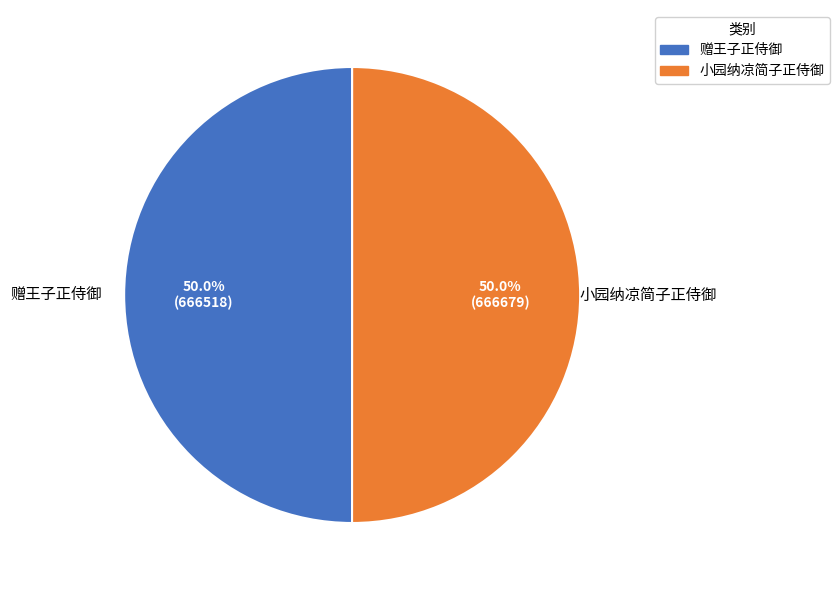

To the nearest percent, what percentage of the pie is 赠王子正侍御?

50%